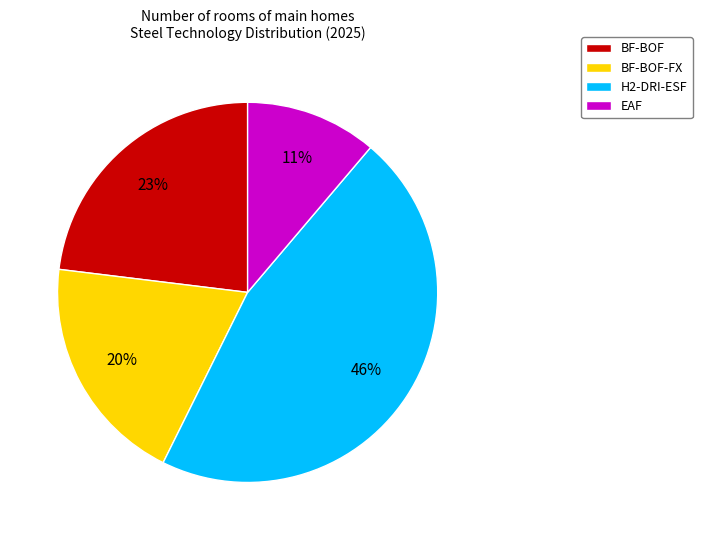

To the nearest percent, what is the combined percentage of EAF and BF-BOF-FX?

31%